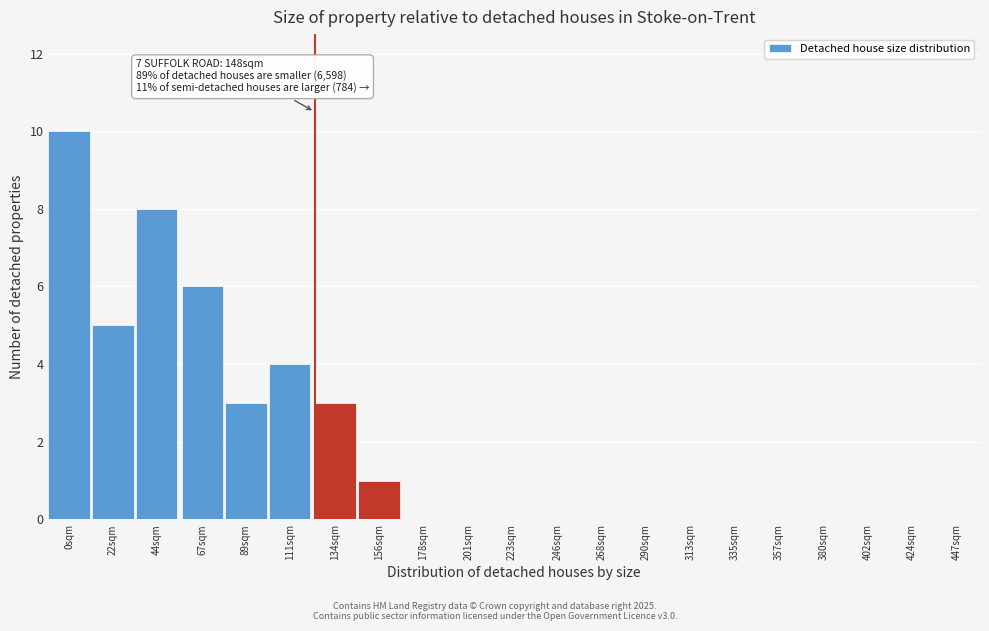

Reading left to right, extract all data points from this chart.

0sqm=10	22sqm=5	44sqm=8	67sqm=6	89sqm=3	111sqm=4	134sqm=3	156sqm=1	178sqm=0	201sqm=0	223sqm=0	246sqm=0	268sqm=0	290sqm=0	313sqm=0	335sqm=0	357sqm=0	380sqm=0	402sqm=0	424sqm=0	447sqm=0